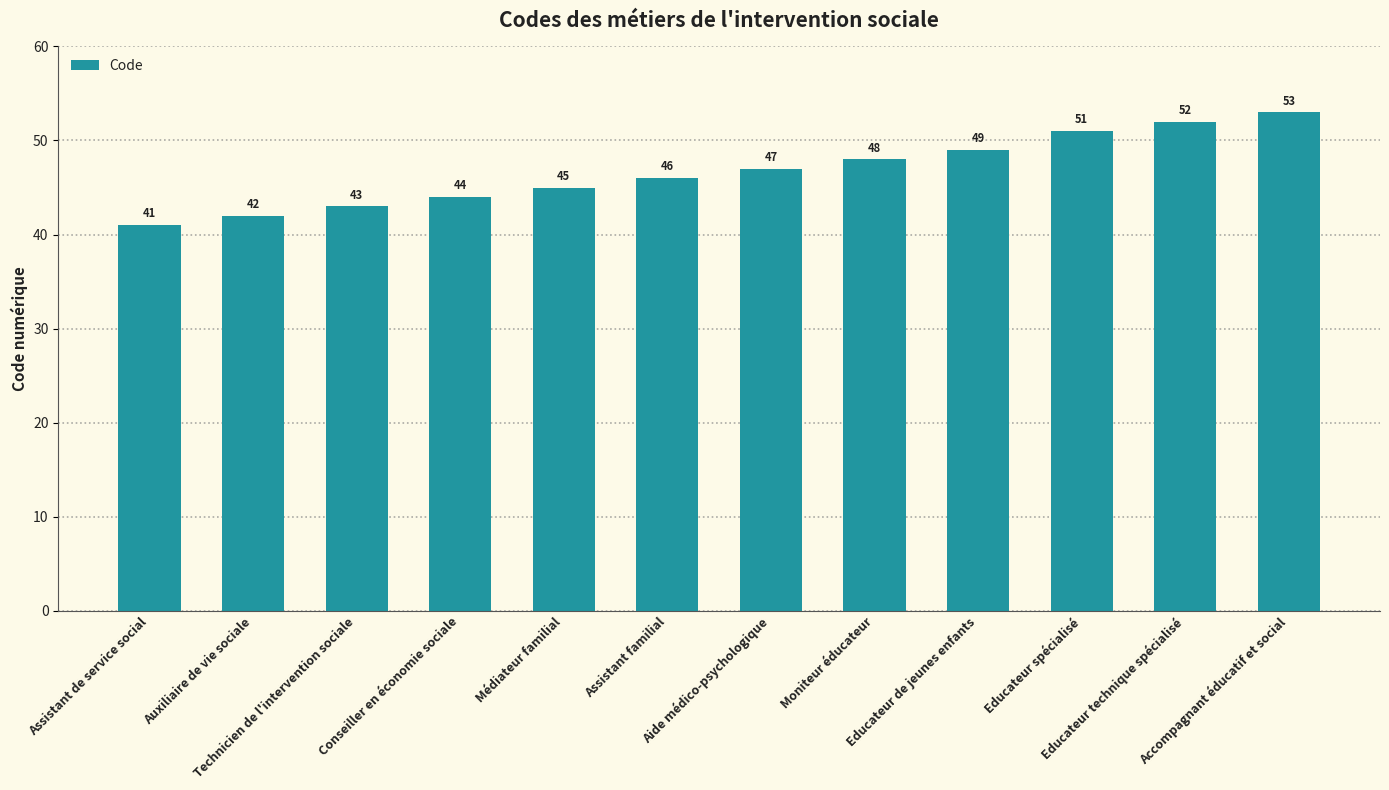

What is the label of the 9th bar from the left?

Educateur de jeunes enfants